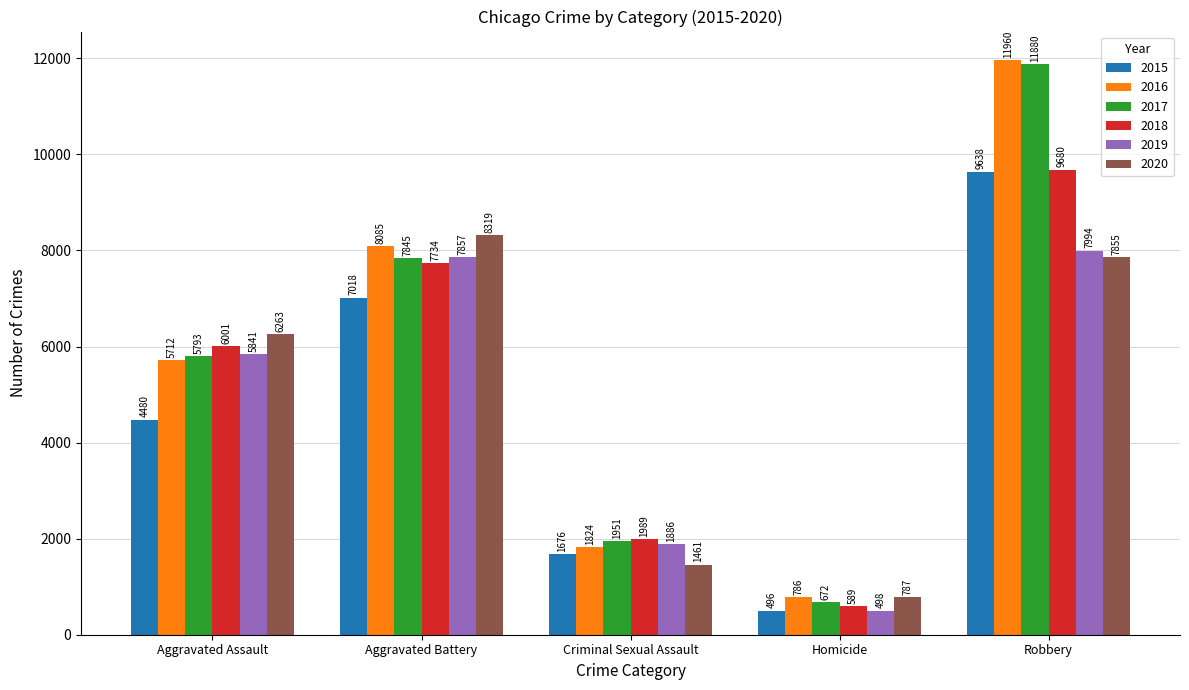

At which category is the sum across all series the highest?

Robbery